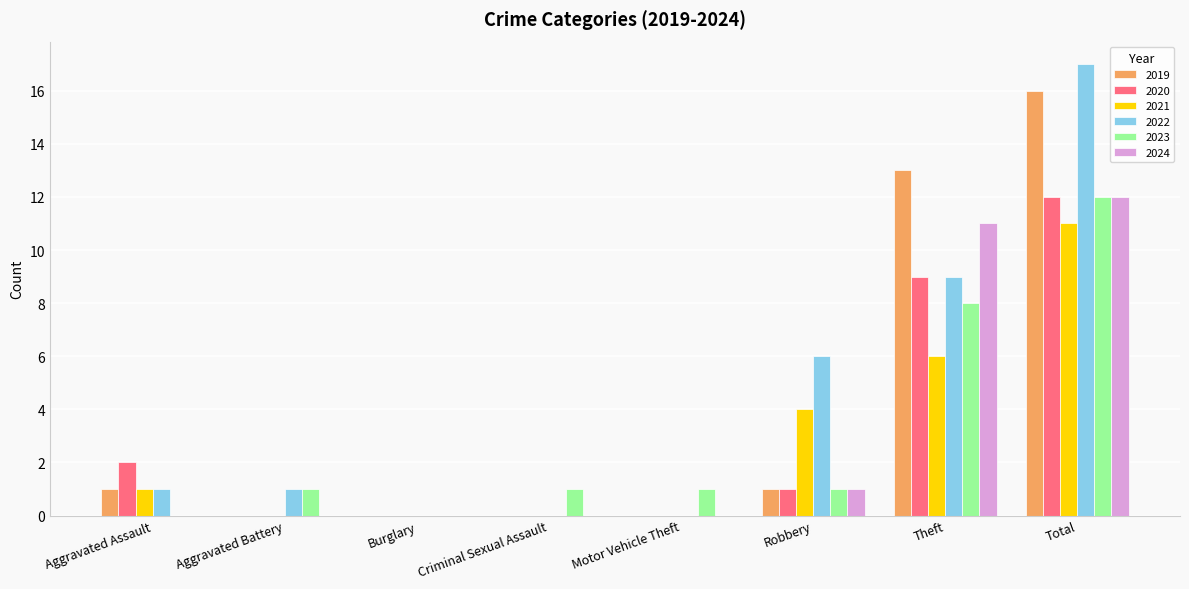

What is the sum of all 2020 values?

24